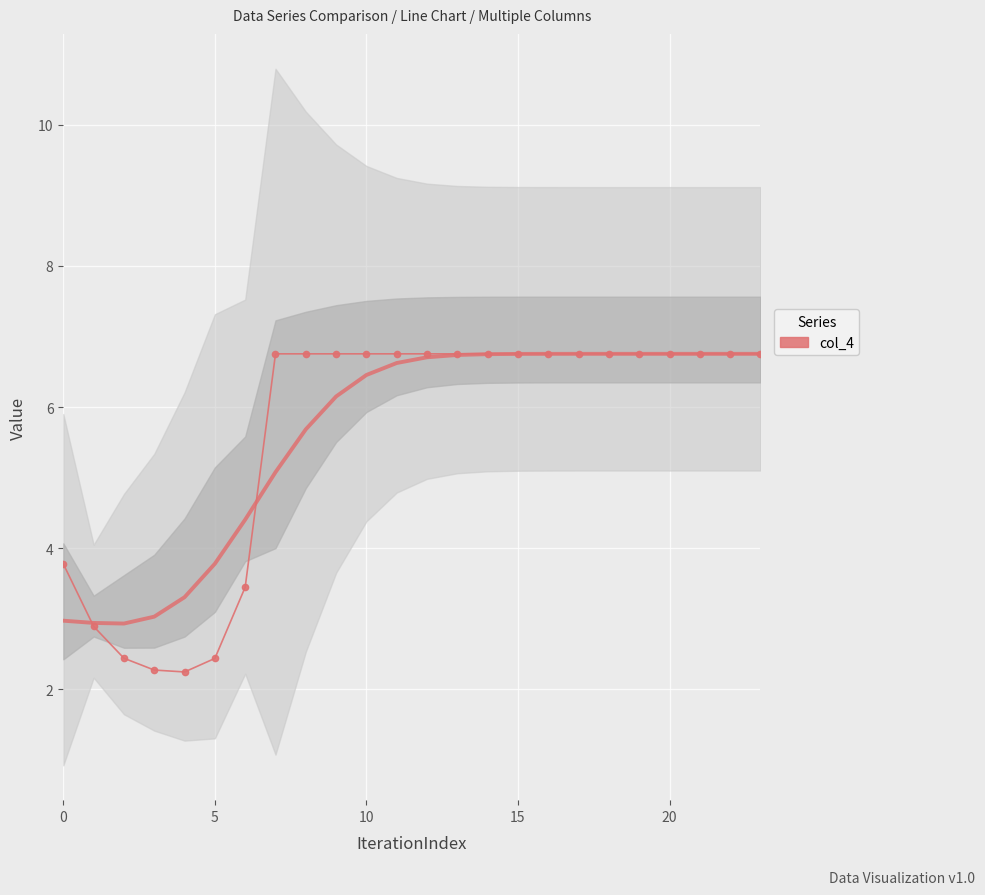

True or false: there are more than 2 points higher than both neighbors.

False